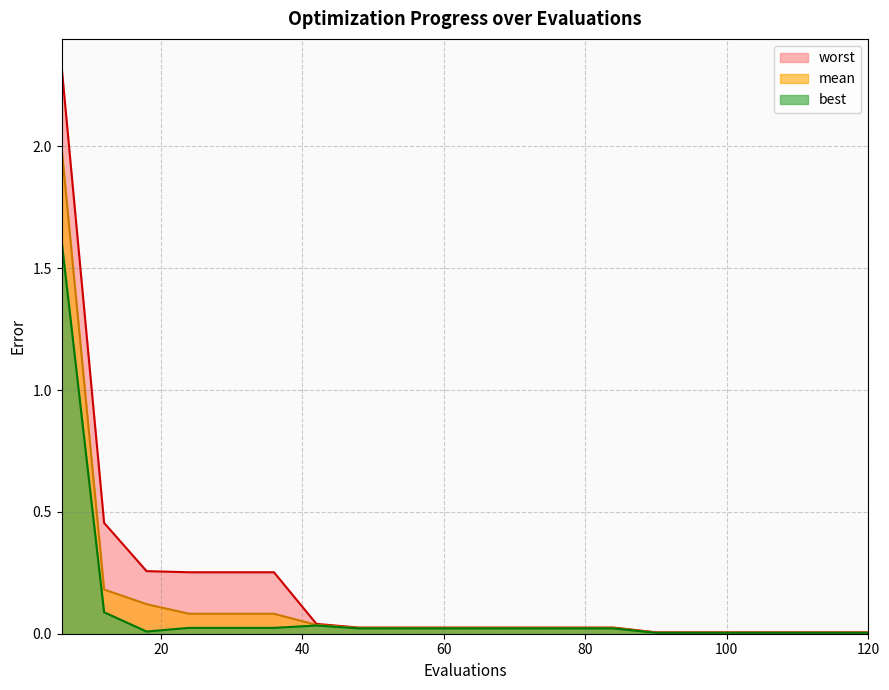

Rank the series by their average value, from highest to lowest.

worst, mean, best